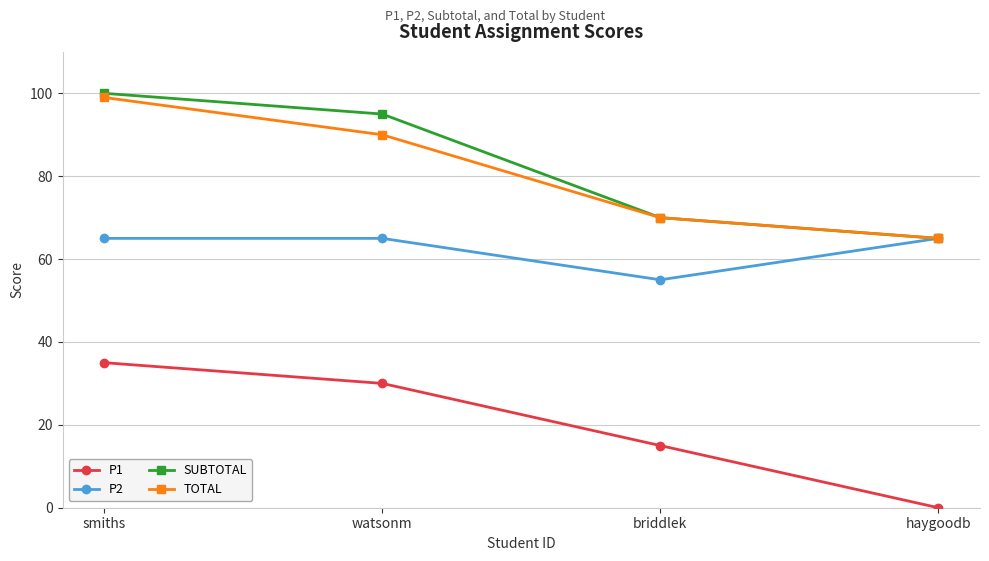

What is the spread (max minus min) of values at smiths?

65